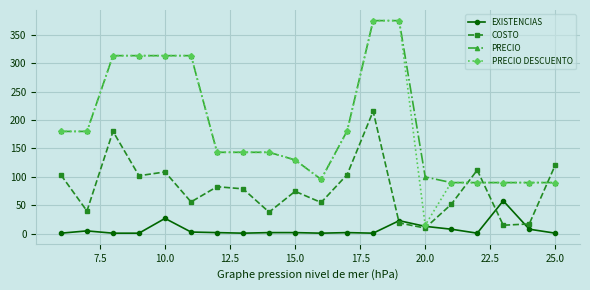

What is the value of the COSTO point at the 18th from the left?

15.0